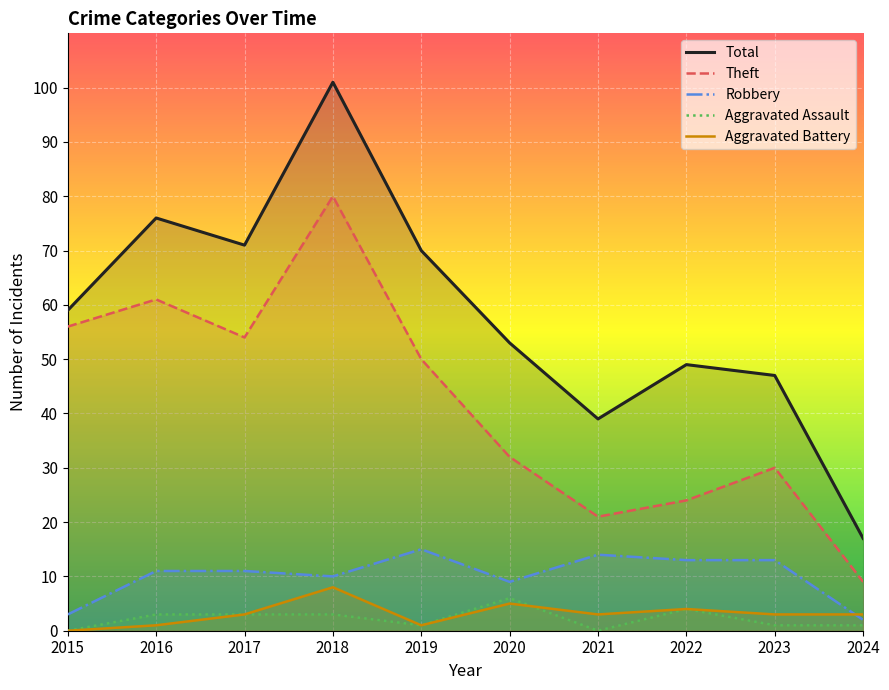

True or false: Aggravated Battery has a value of 1 at 2024.

False